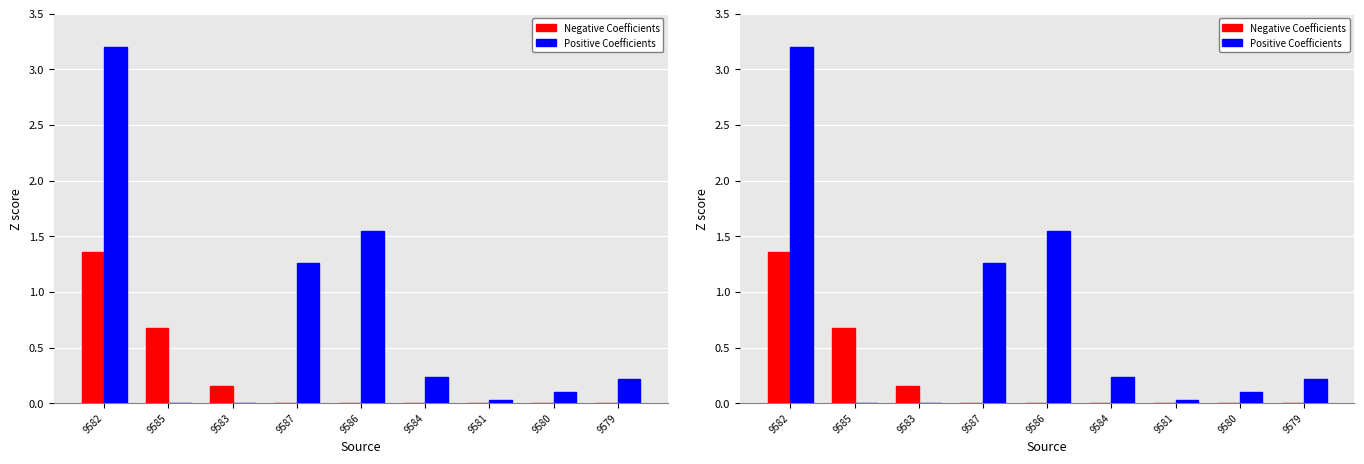

Which category has the lowest value in the Positive Coefficients series?

9585